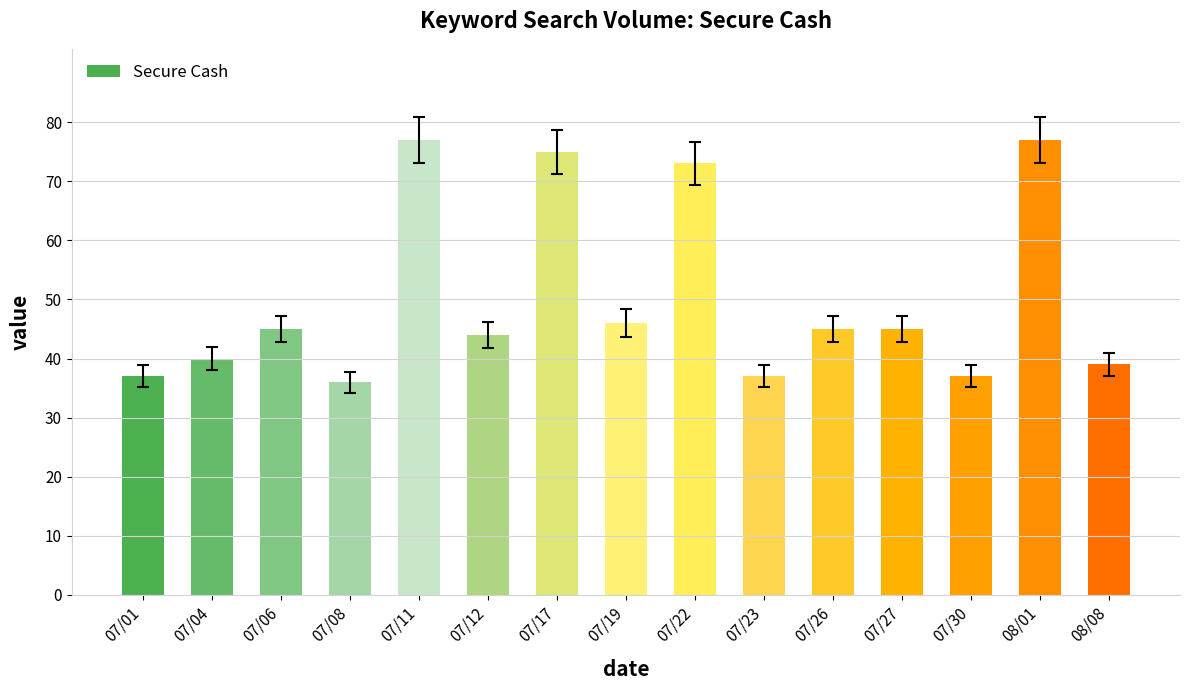

What is the smallest value displayed?

36